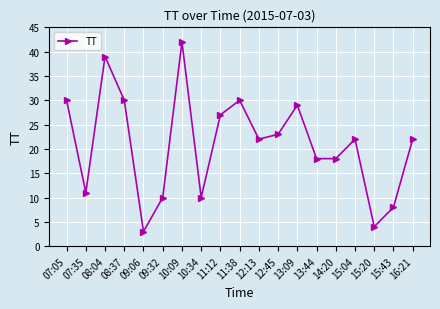

Which has a higher value, 07:05 or 11:12?

07:05